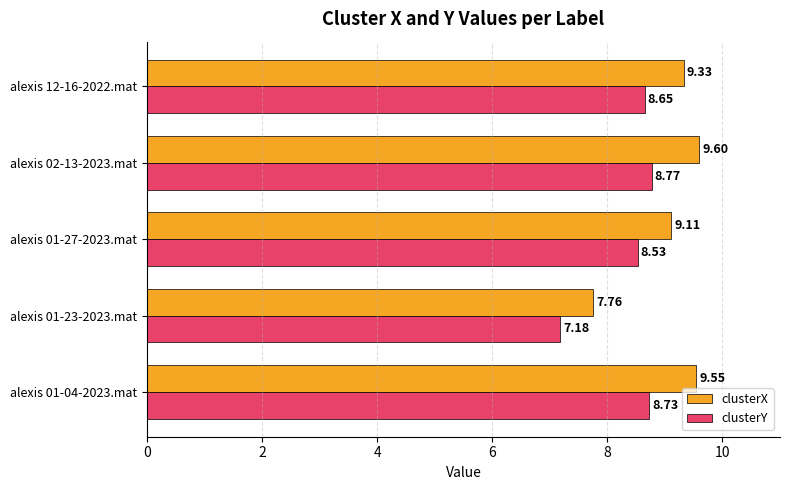

Which series has the largest range (max minus min)?

clusterX